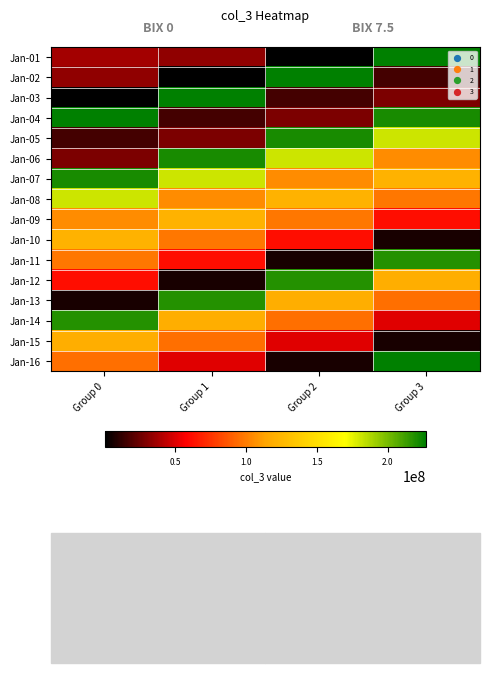

What is the difference between the highest and lowest values at Group 3?

219933200